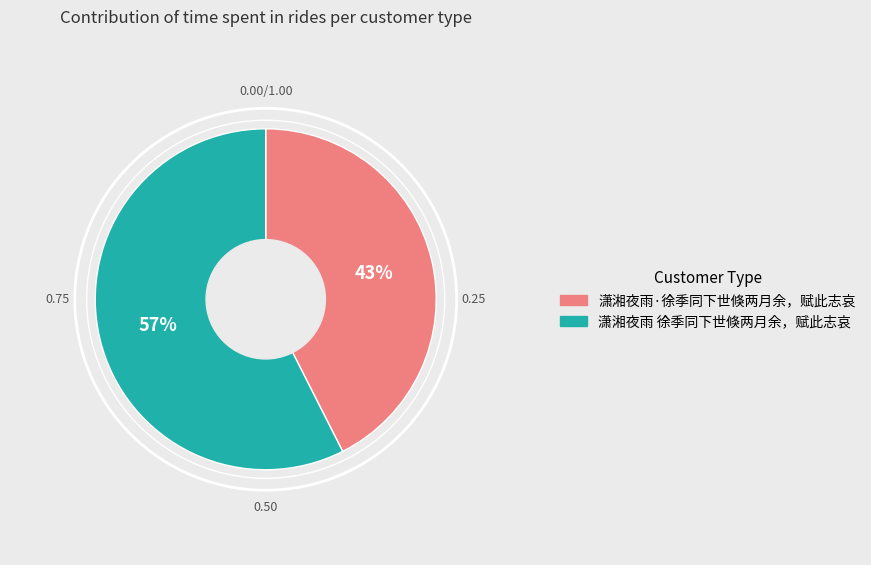

True or false: 潇湘夜雨 徐季同下世倏两月余，赋此志哀 accounts for 57% of the total.

True